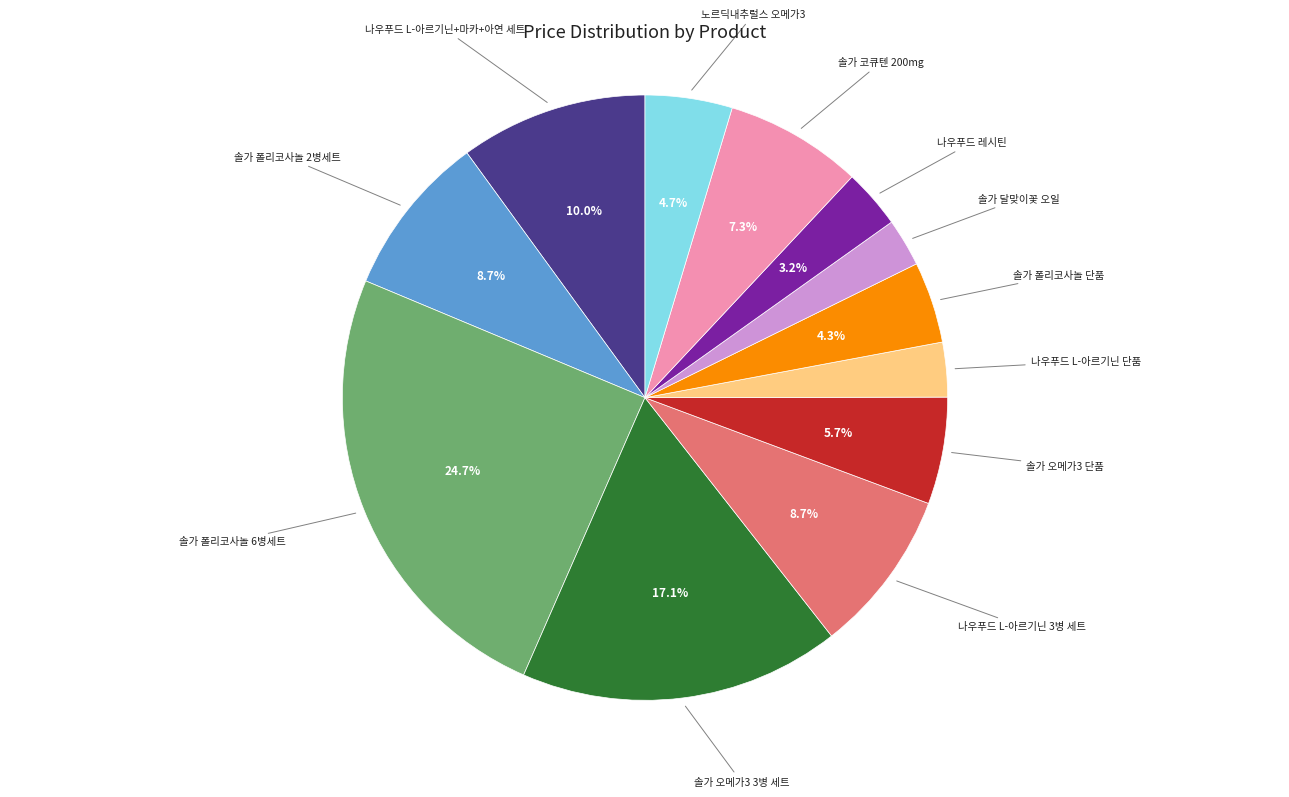

Does any single category account for the majority?

No